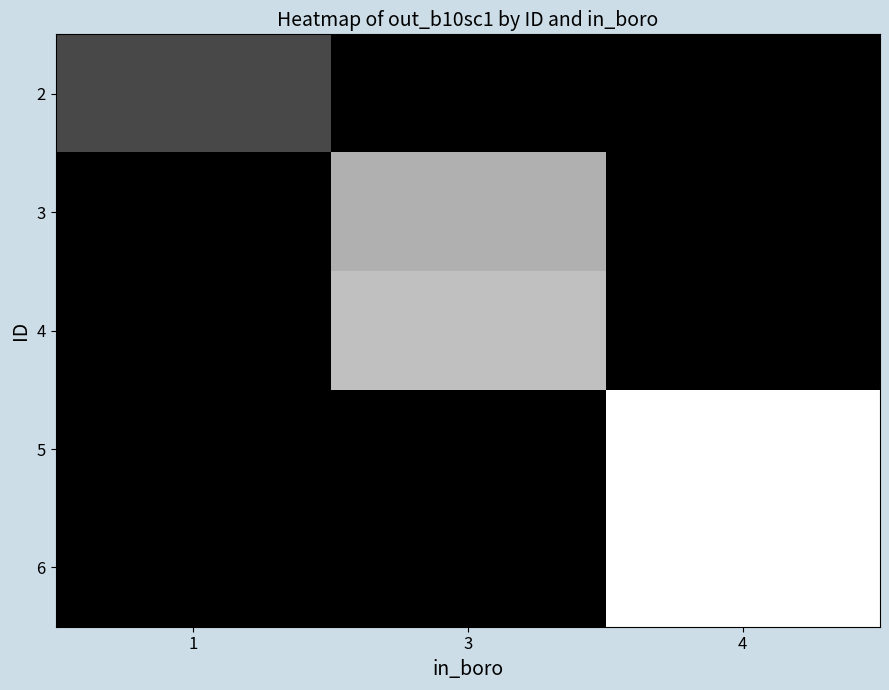

What is the spread (max minus min) of values at 1?

0.3